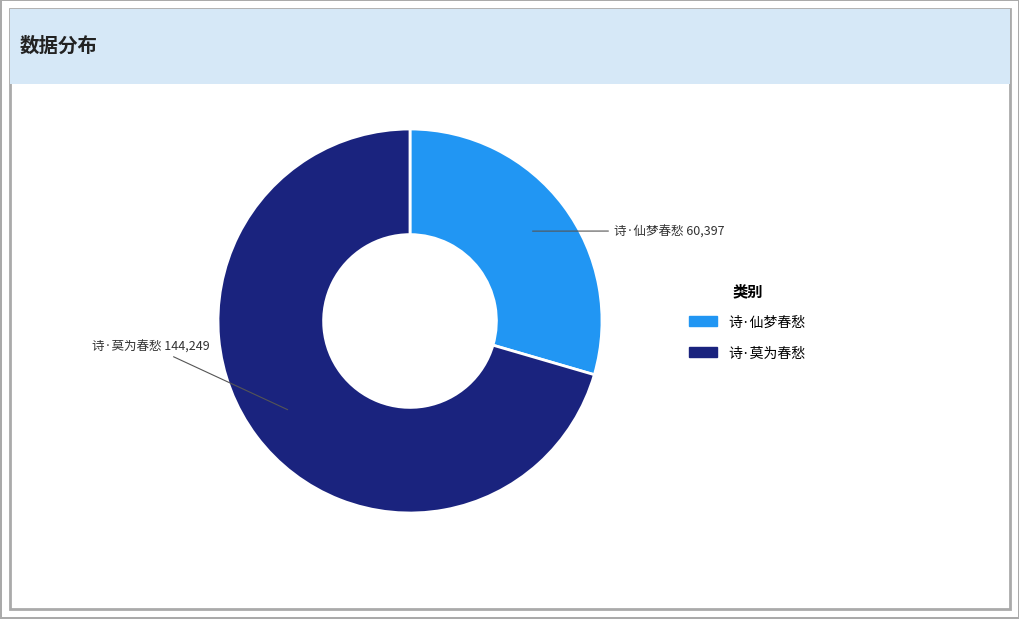

True or false: 诗·莫为春愁 accounts for 78% of the total.

False